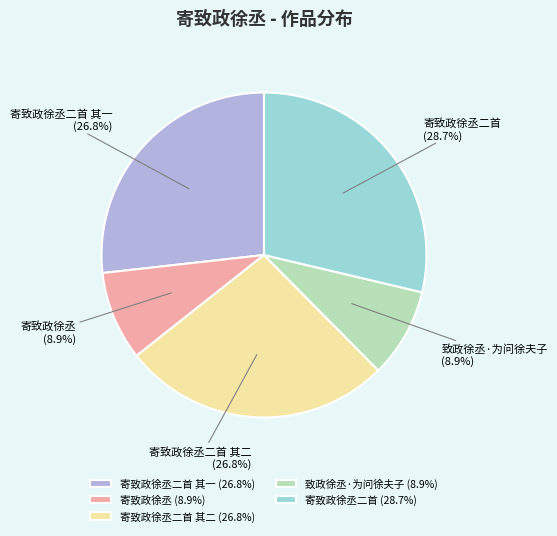

What percentage is NOT represented by 致政徐丞·为问徐夫子 (8.9%)?

91.1%